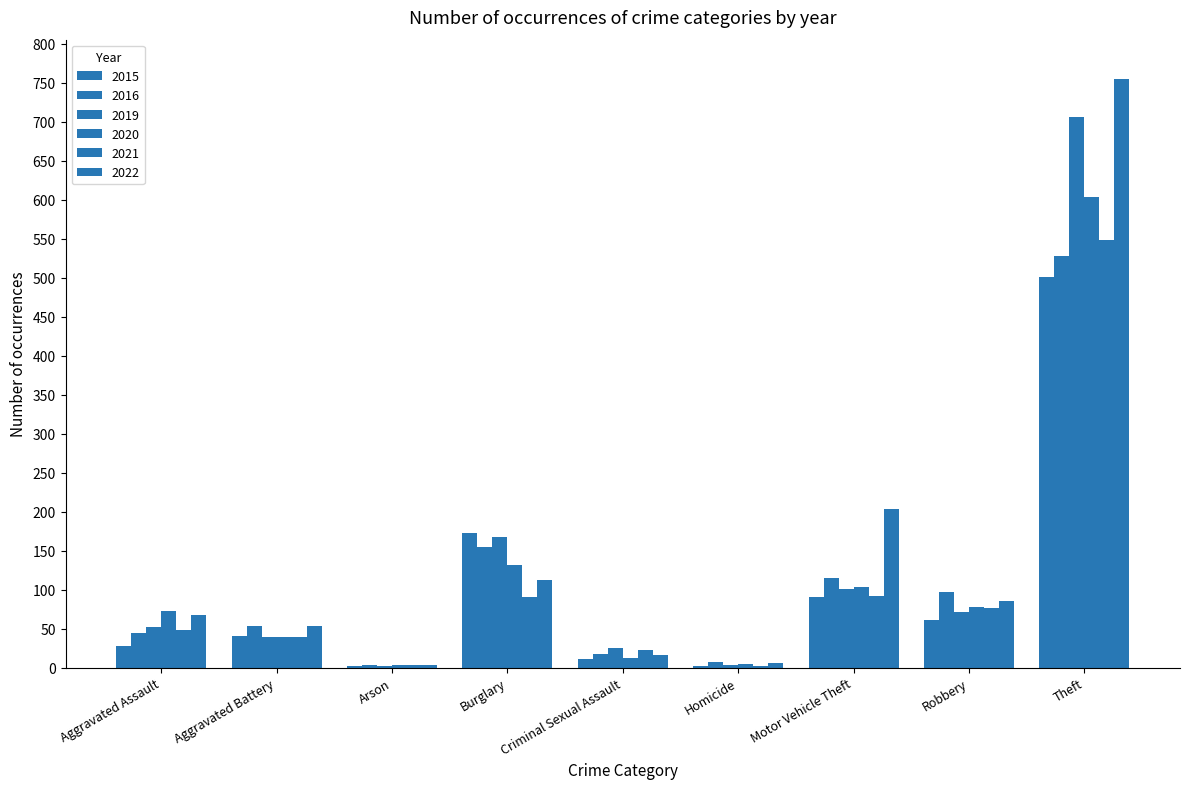

What is the difference between the 2021 values at Aggravated Battery and Motor Vehicle Theft?

53